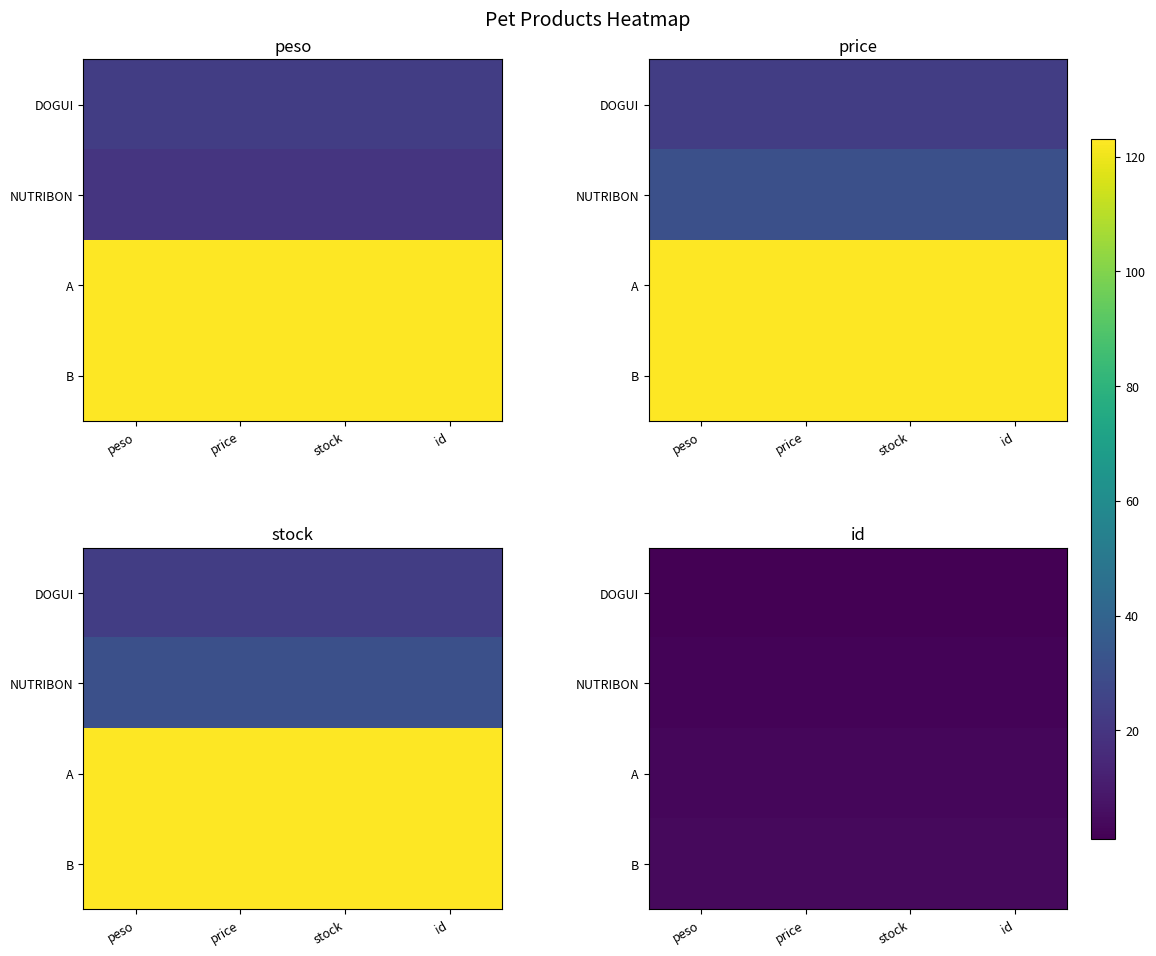

What is the total value across all series at id?

10